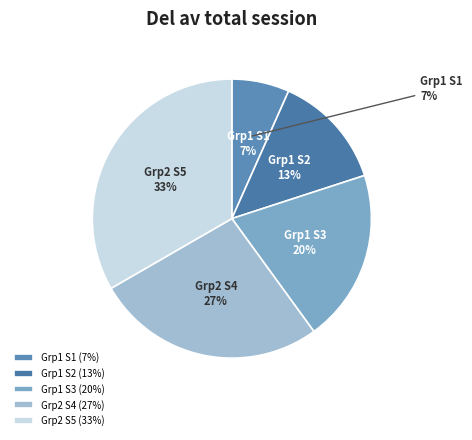

True or false: Group 1 - Session 1 accounts for 7% of the total.

True